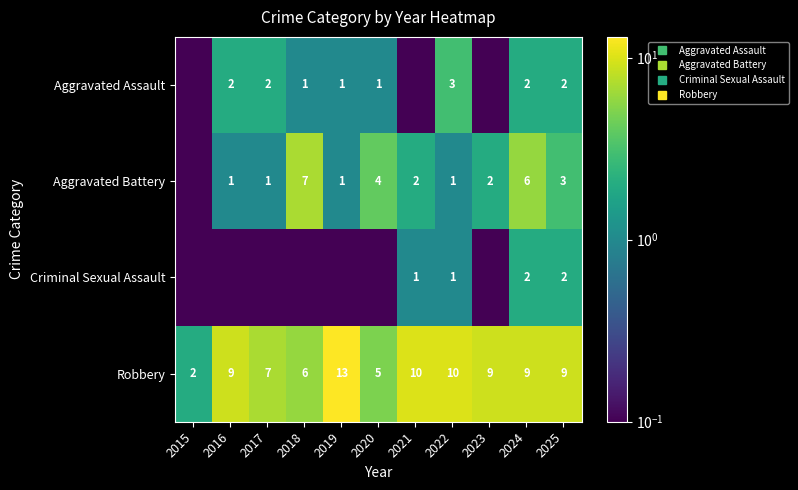

Is it true that Aggravated Assault equals 0.0 at 2015?

False